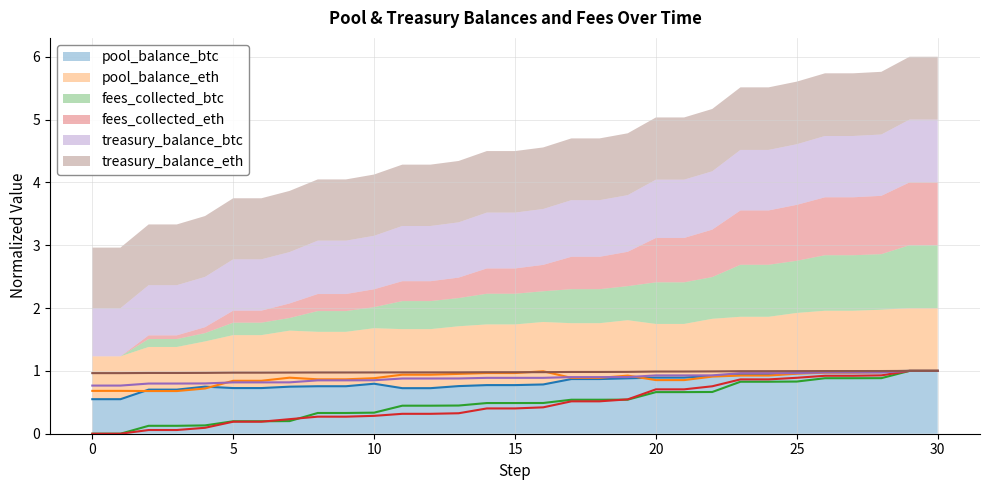

What is the sum of the treasury_balance_btc values at 1 and 16?

1.7